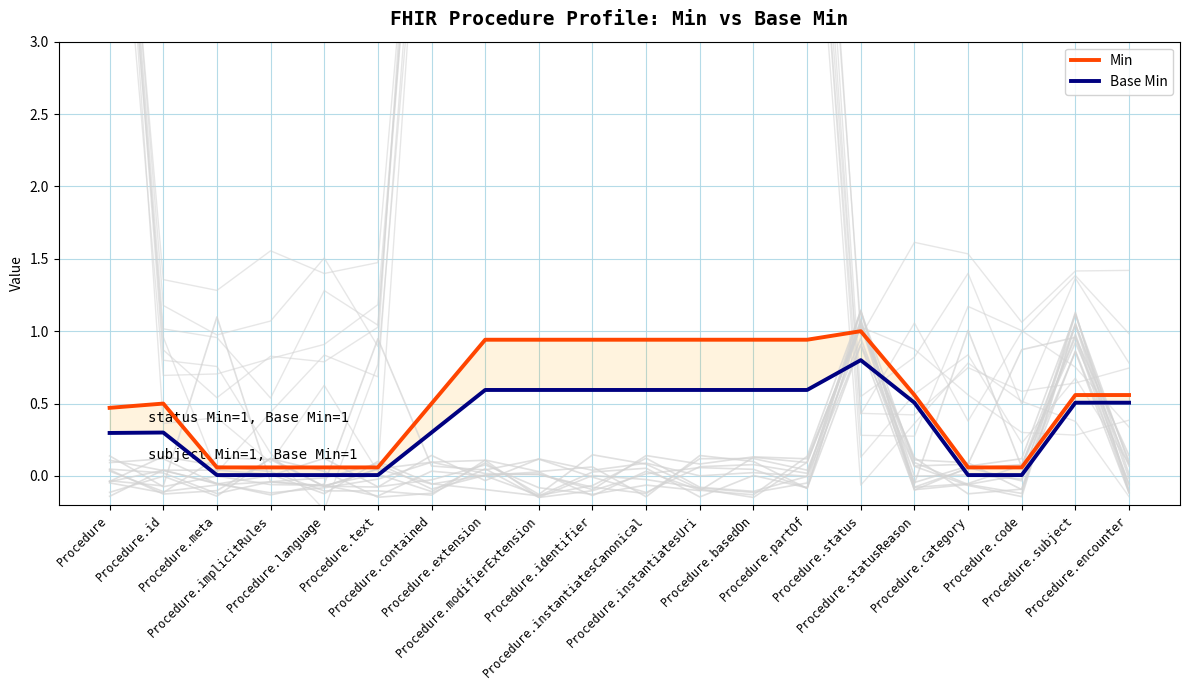

True or false: Min and Base Min intersect in this chart.

False